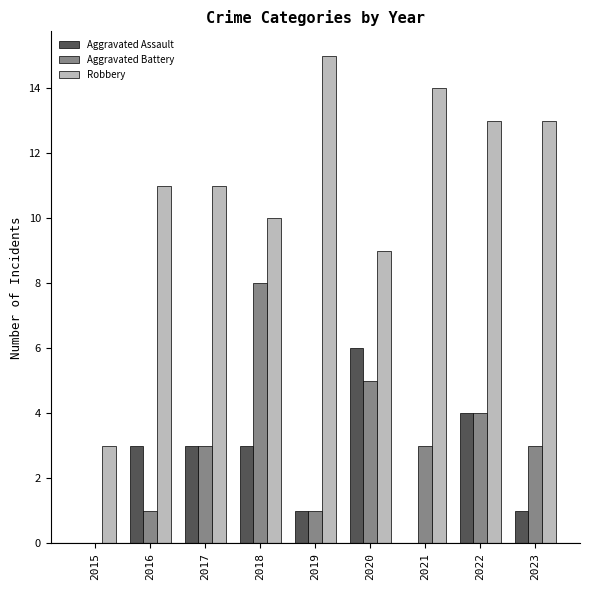

Is the value of Aggravated Assault at 2022 greater than the value of Aggravated Battery at 2019?

Yes